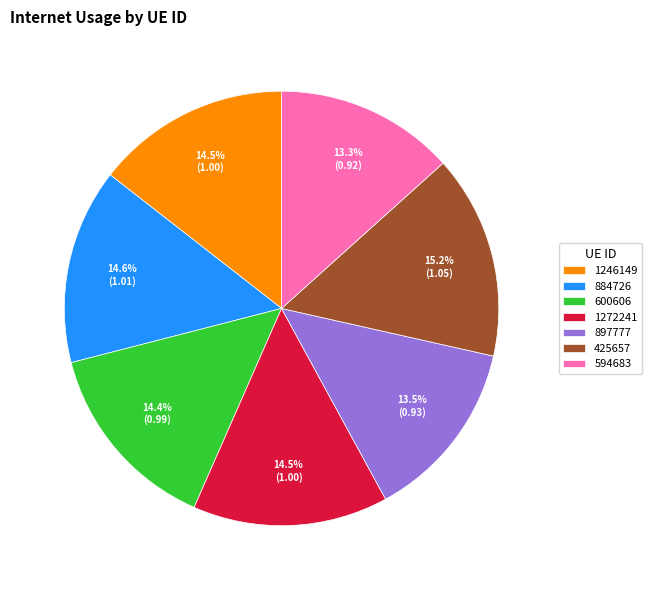

To the nearest percent, what is the difference between the largest and smallest slice percentages?

2%